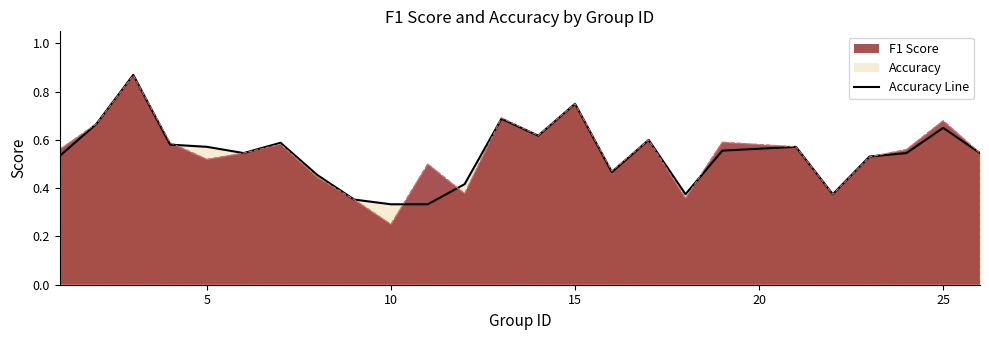

Does the chart have visible grid lines?

No